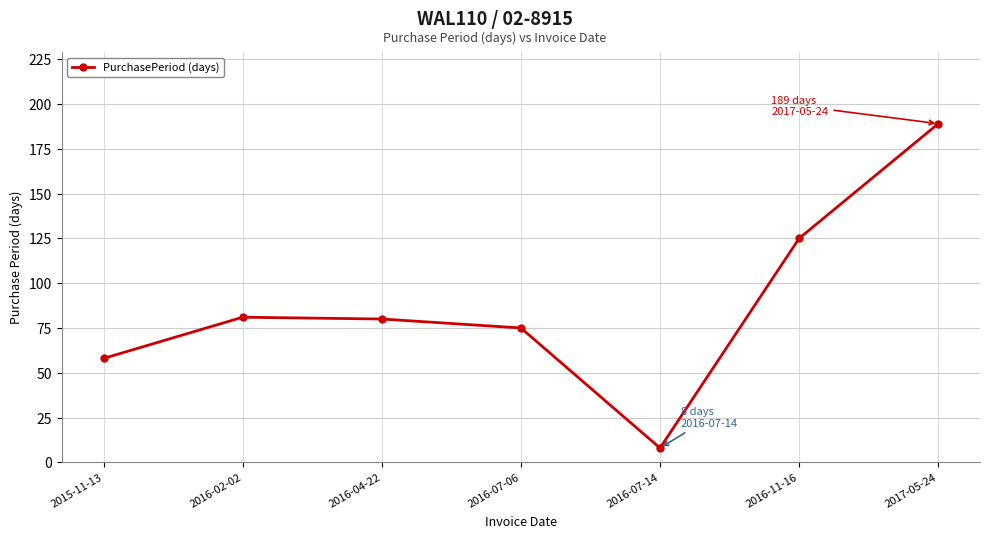

How many interior local valleys (lower than both neighbors) does the data have?

1